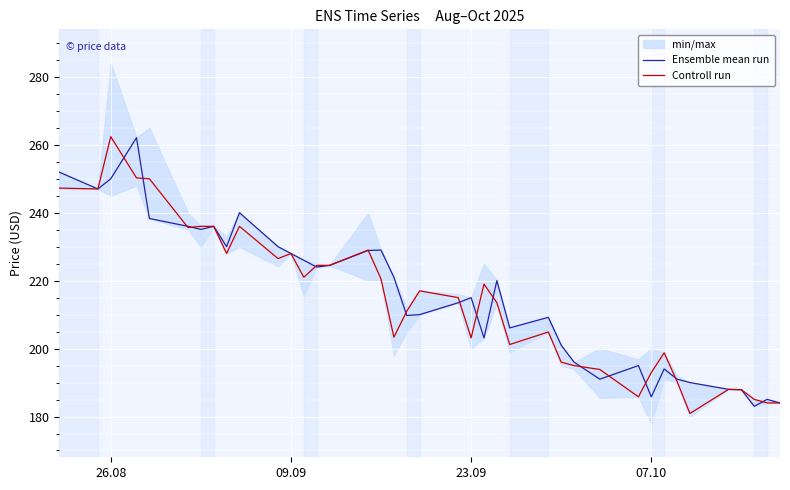

What is the lowest value of the Ensemble mean run series?

183.0